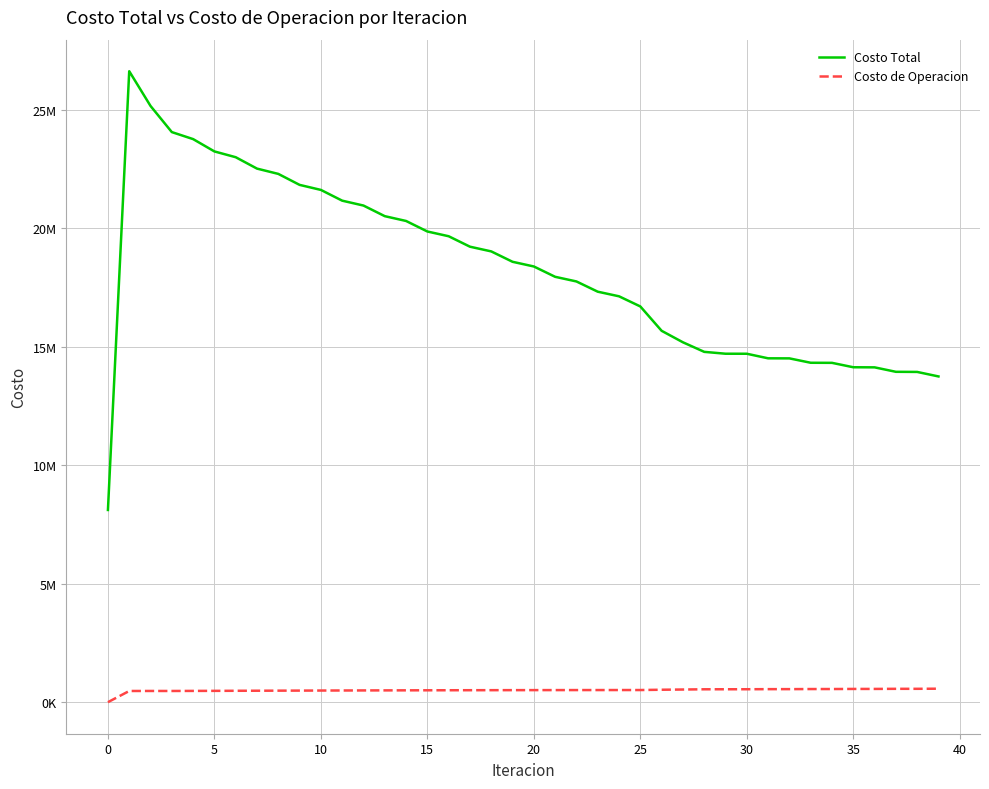

True or false: Costo de Operacion and Costo Total intersect in this chart.

False